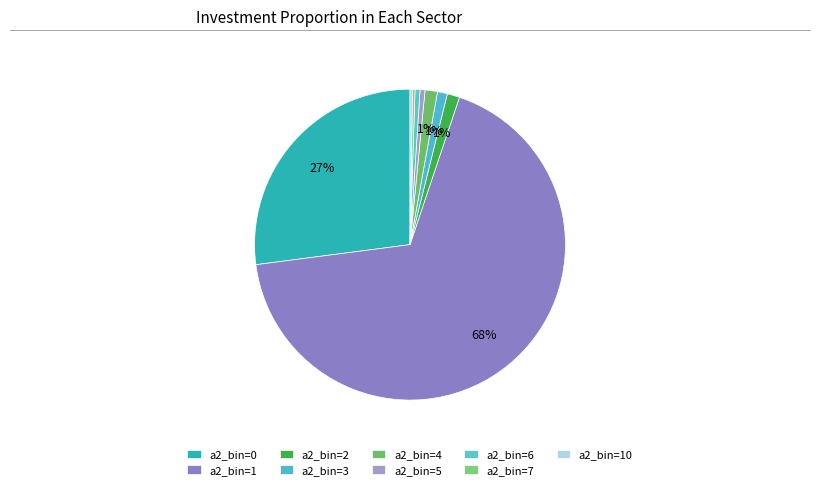

Which category has the smallest portion of the pie?

a2_bin=7